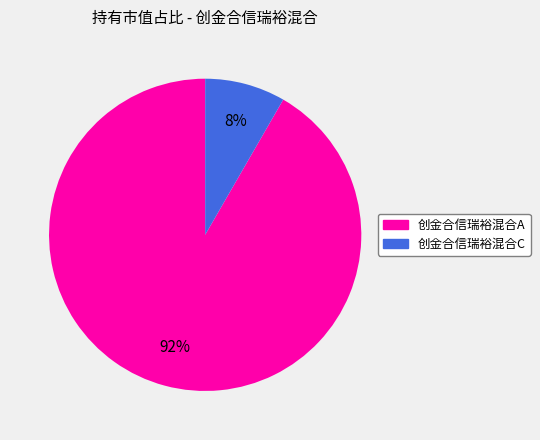

Combined, do 创金合信瑞裕混合A and 创金合信瑞裕混合C account for over 50%?

Yes